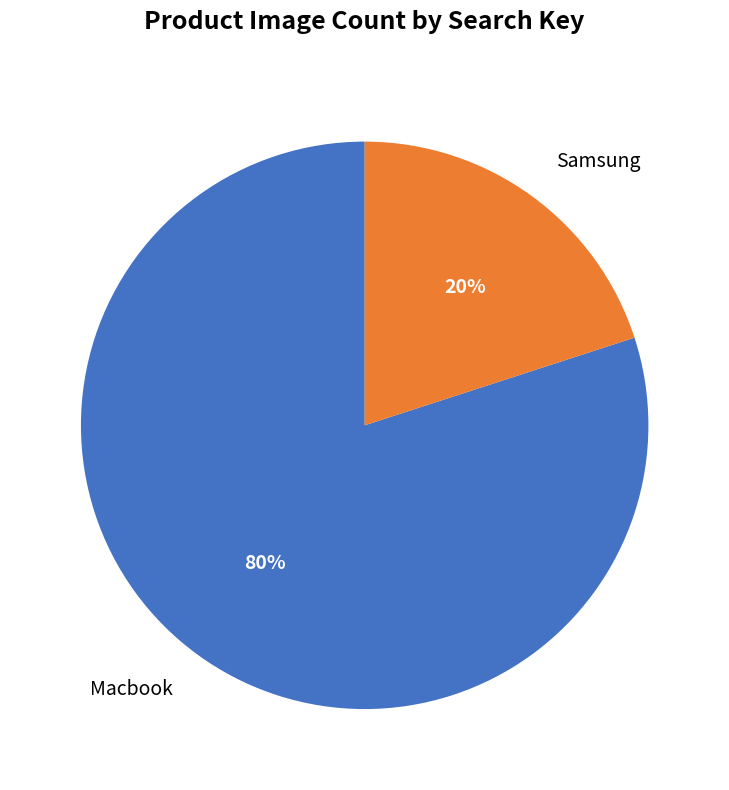

Combined, do Macbook and Samsung account for over 50%?

Yes